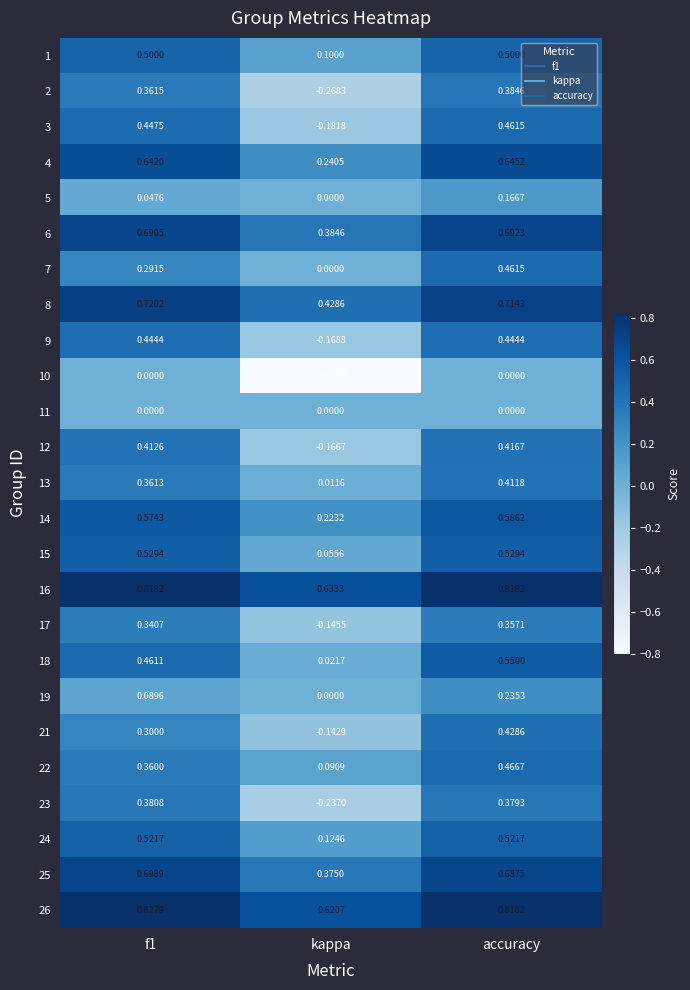

Which category has the highest value in the 17 series?

accuracy